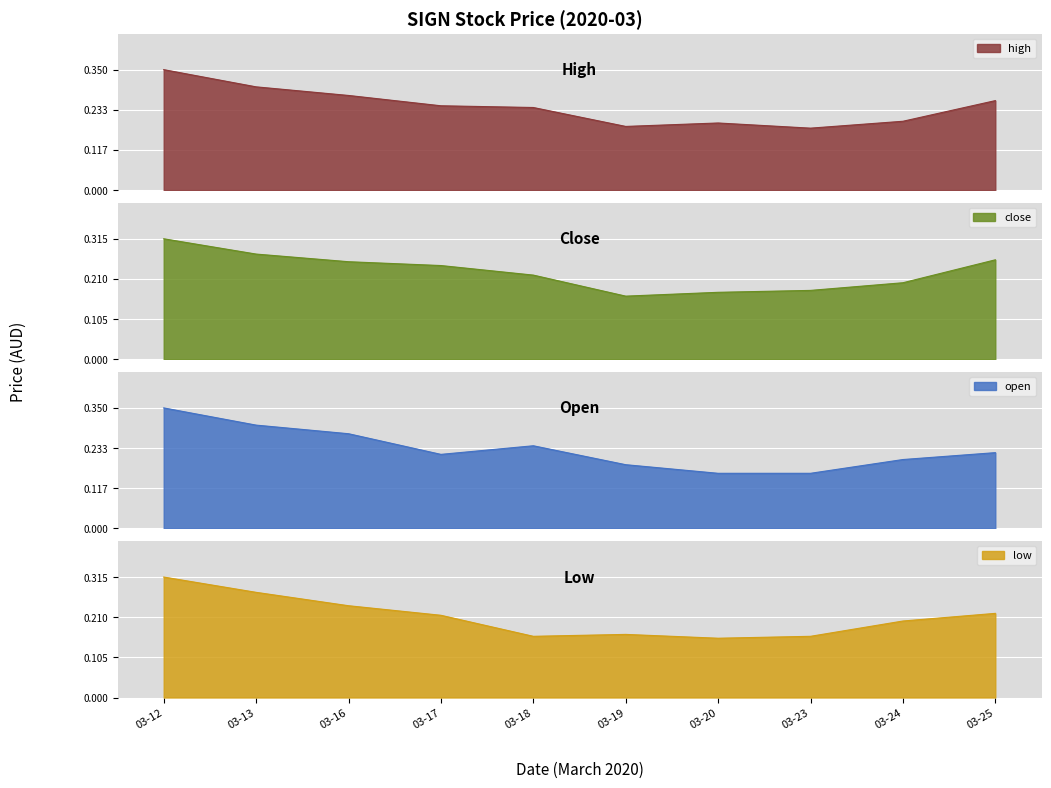

Reading left to right, extract all data points from this chart.

high: 0.3	0.3	0.3	0.2	0.2	0.2	0.2	0.2	0.2	0.3
close: 0.3	0.3	0.3	0.2	0.2	0.2	0.2	0.2	0.2	0.3
open: 0.3	0.3	0.3	0.2	0.2	0.2	0.2	0.2	0.2	0.2
low: 0.3	0.3	0.2	0.2	0.2	0.2	0.2	0.2	0.2	0.2